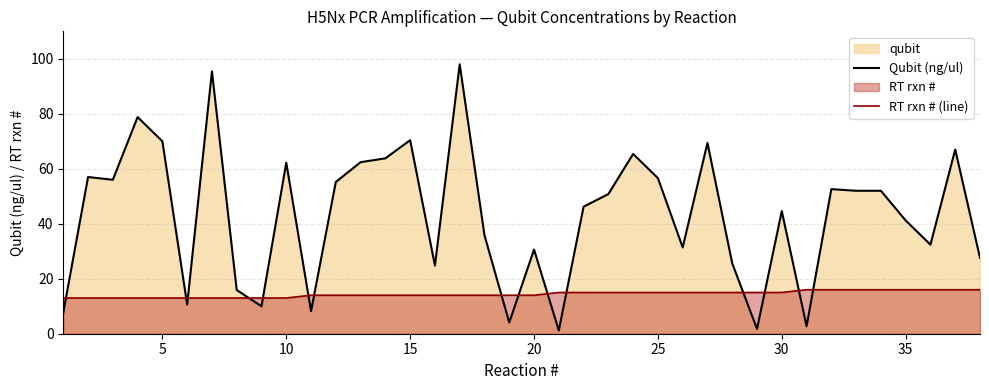

Is it true that Qubit (ng/ul) equals 54.0 at 35?

False